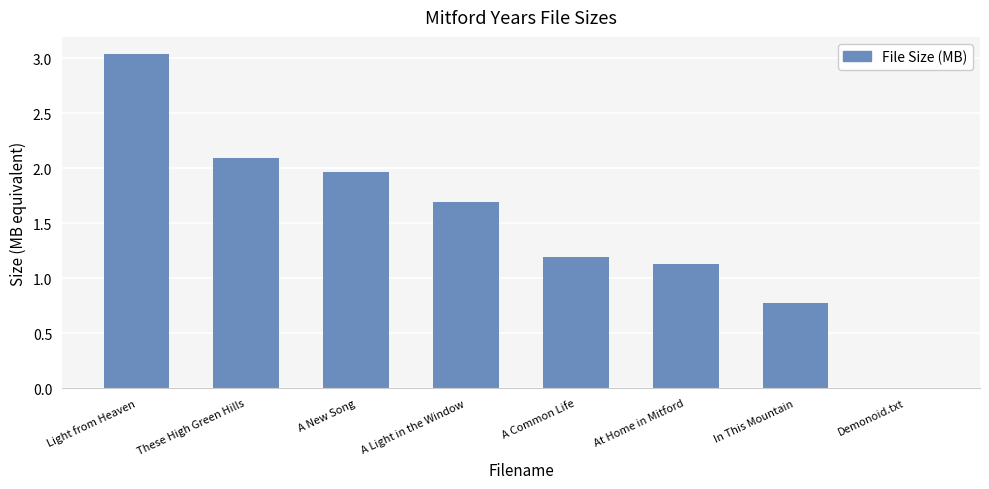

What is the sum of all values?

11.9